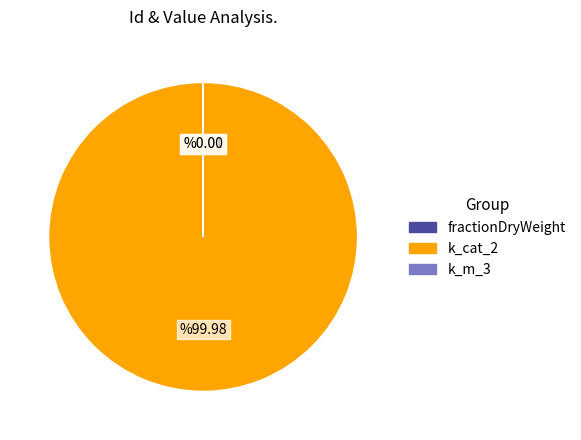

Which category accounts for the majority?

k_cat_2